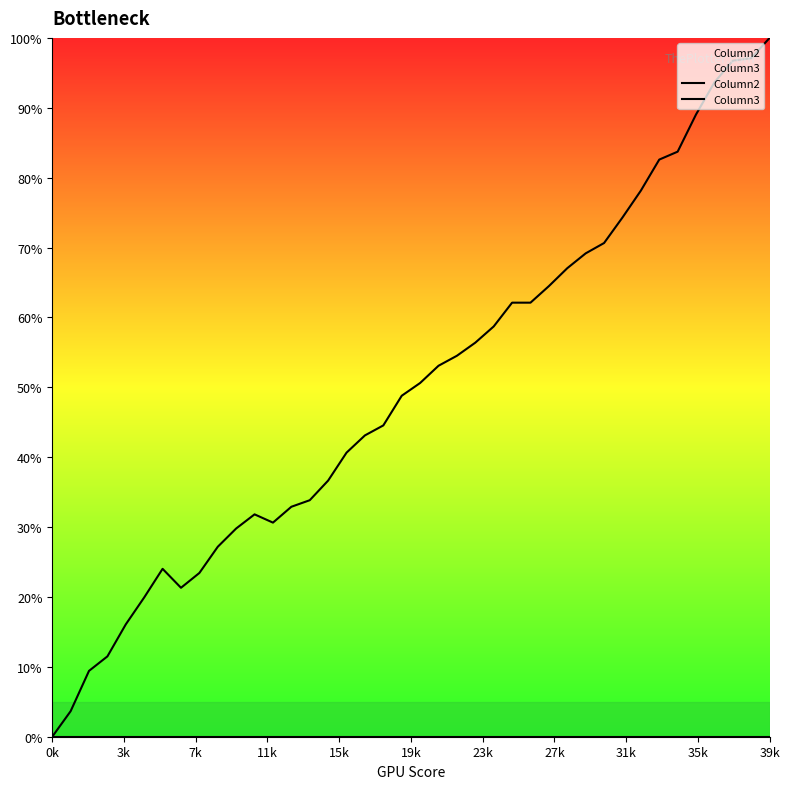

At which label does Column2 reach its minimum?

0k